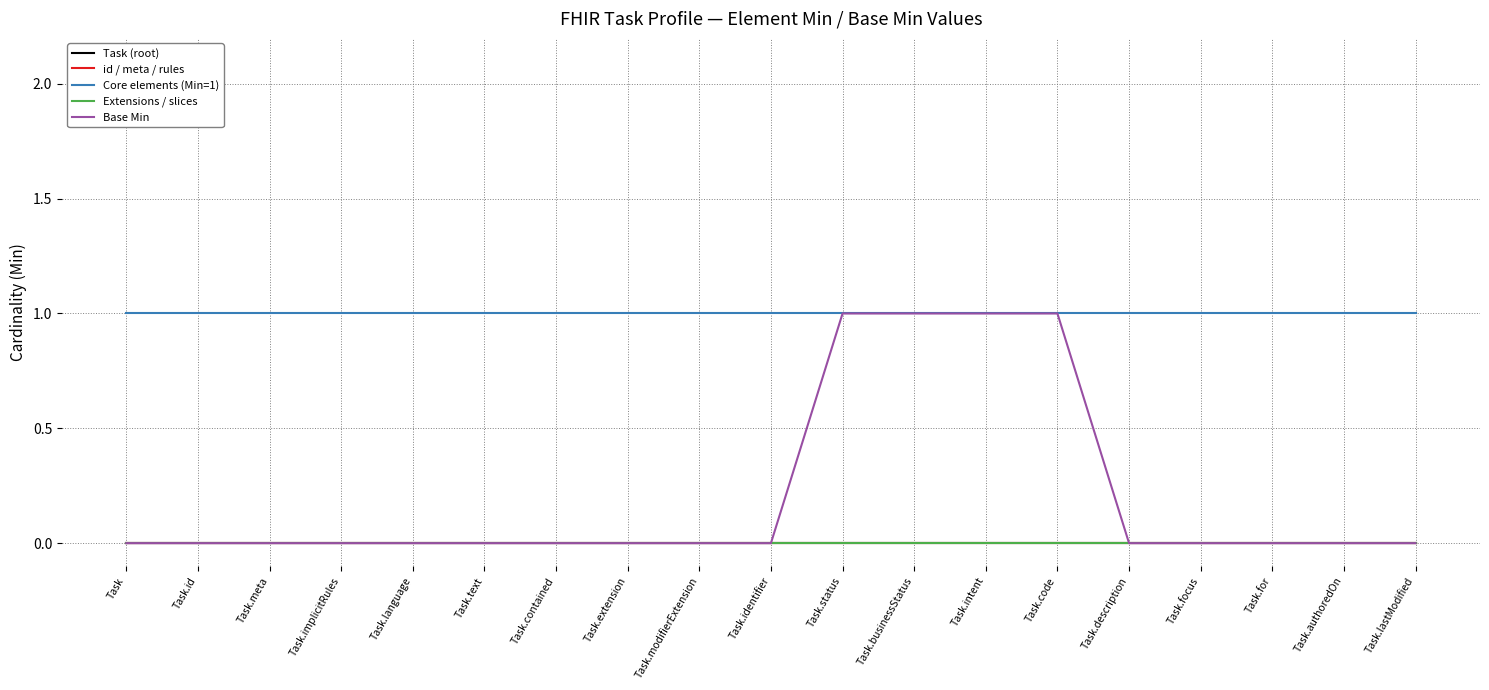

Does the chart have visible grid lines?

Yes